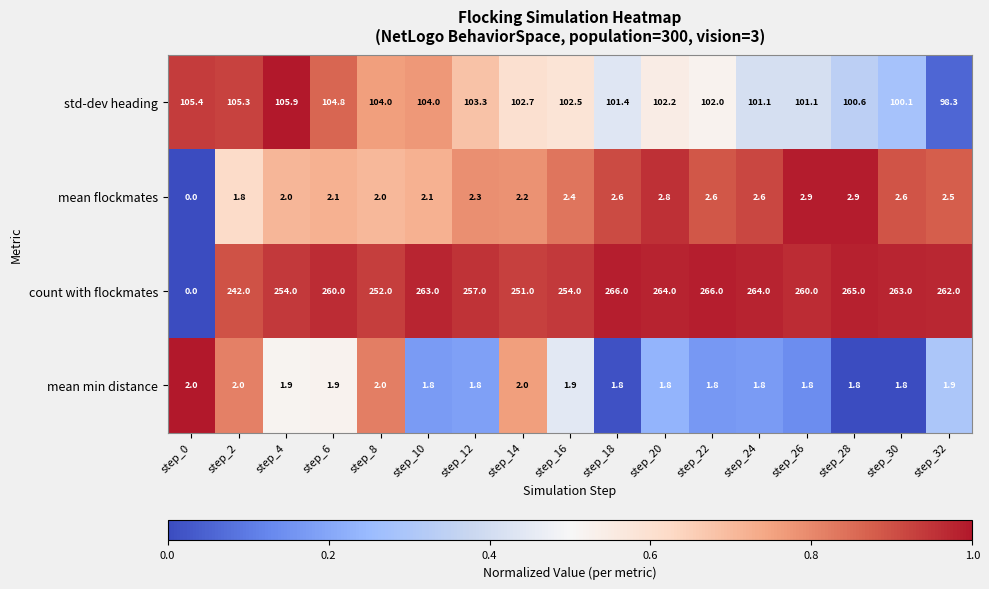

How many distinct data groups are displayed?

4